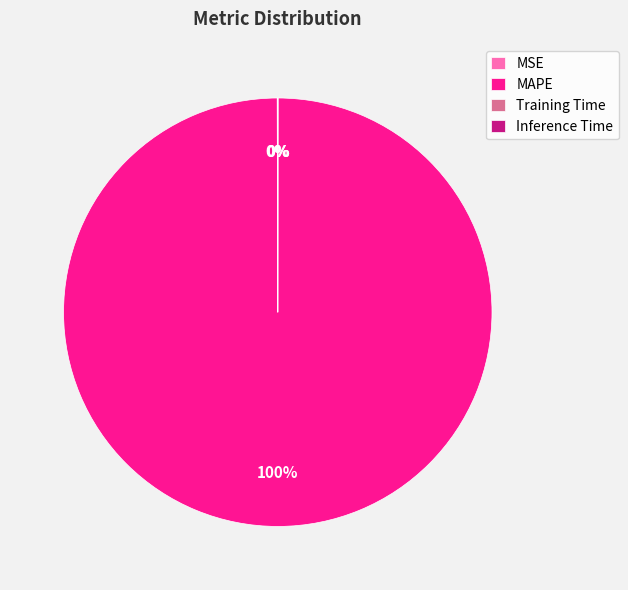

Which slice is the largest?

MAPE